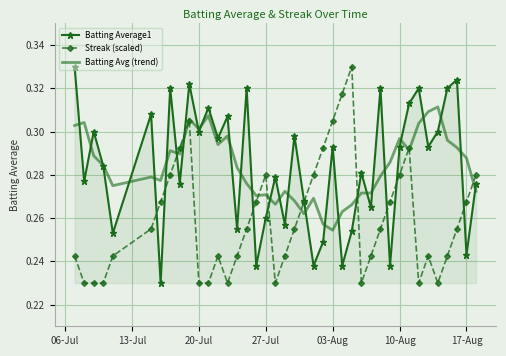

What are all the series names shown in the legend?

Batting Average1, Streak (scaled), Batting Avg (trend)